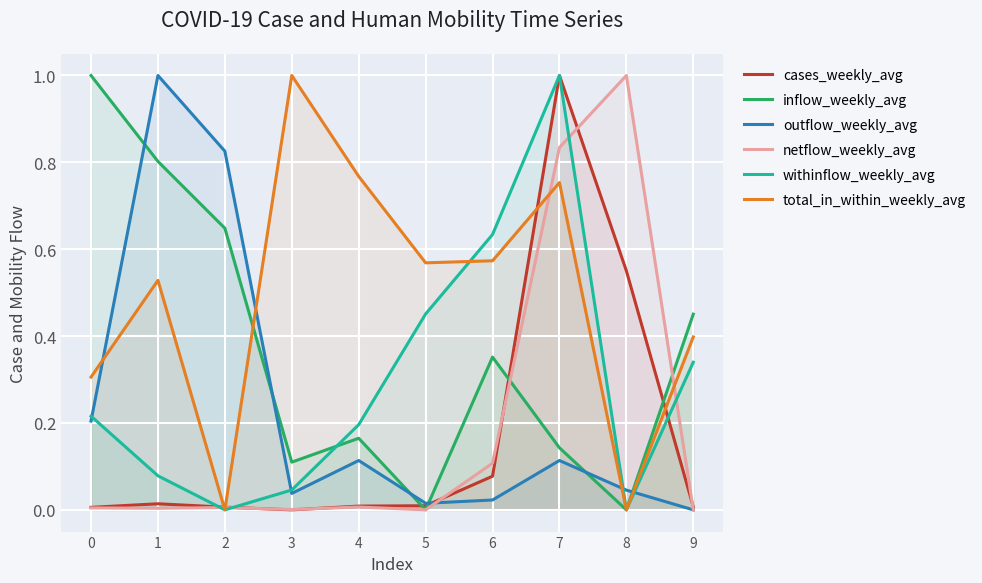

Which series has the largest total across all categories?

total_in_within_weekly_avg